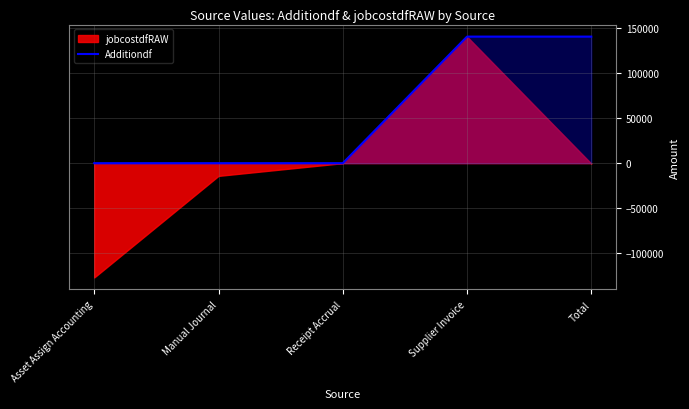

True or false: there are more than 1 points higher than both neighbors.

False